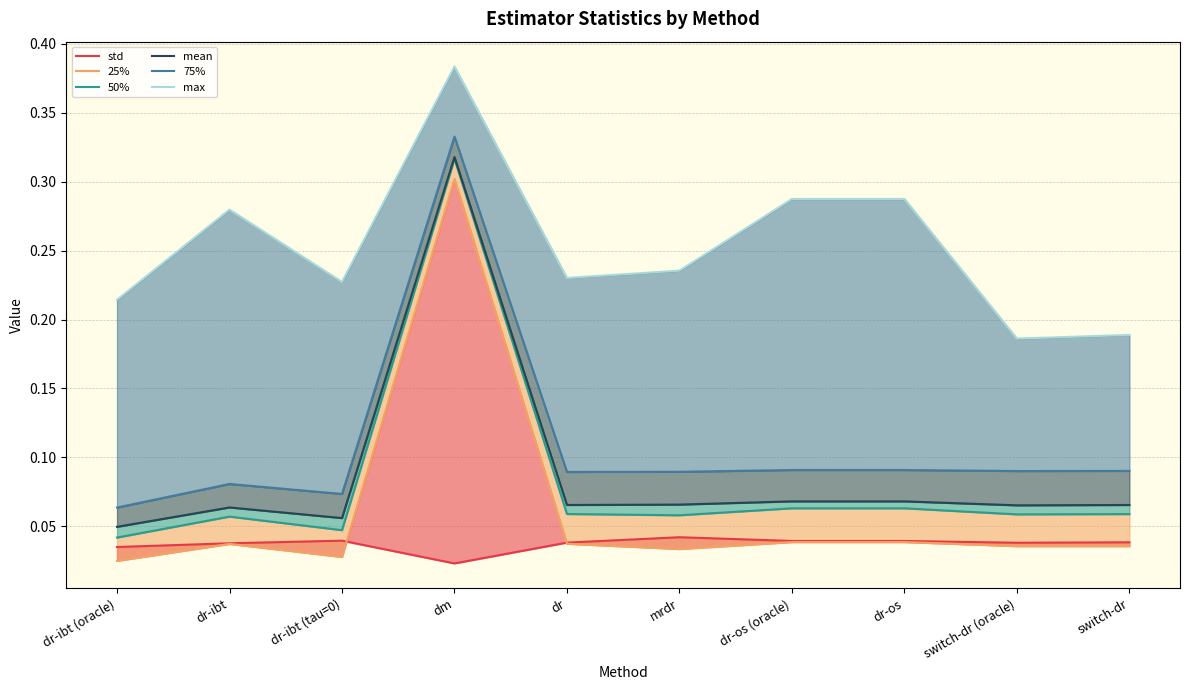

How many lines are shown in the chart?

6